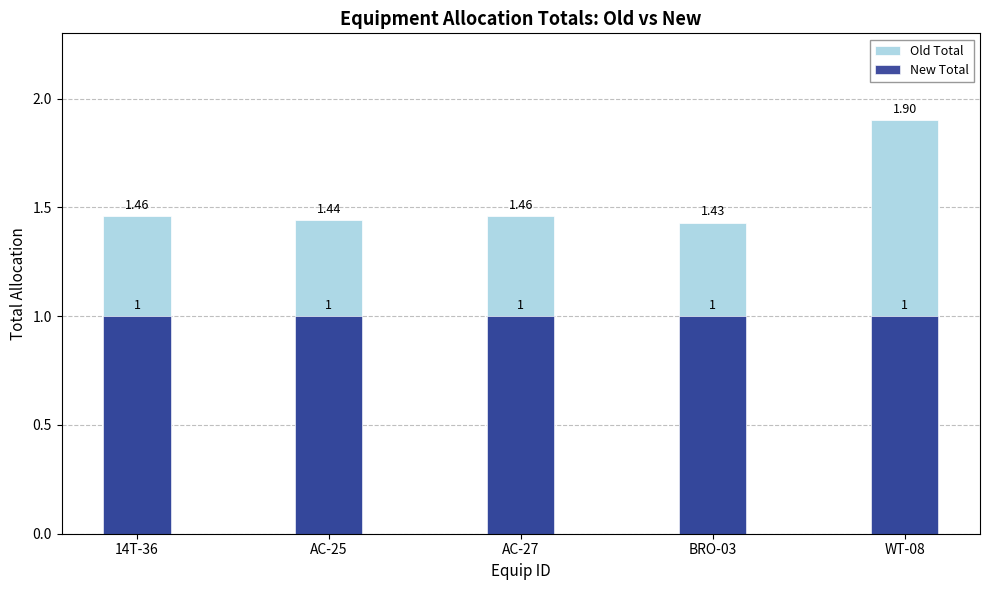

What is the sum of the Old Total values at WT-08 and AC-25?

3.3